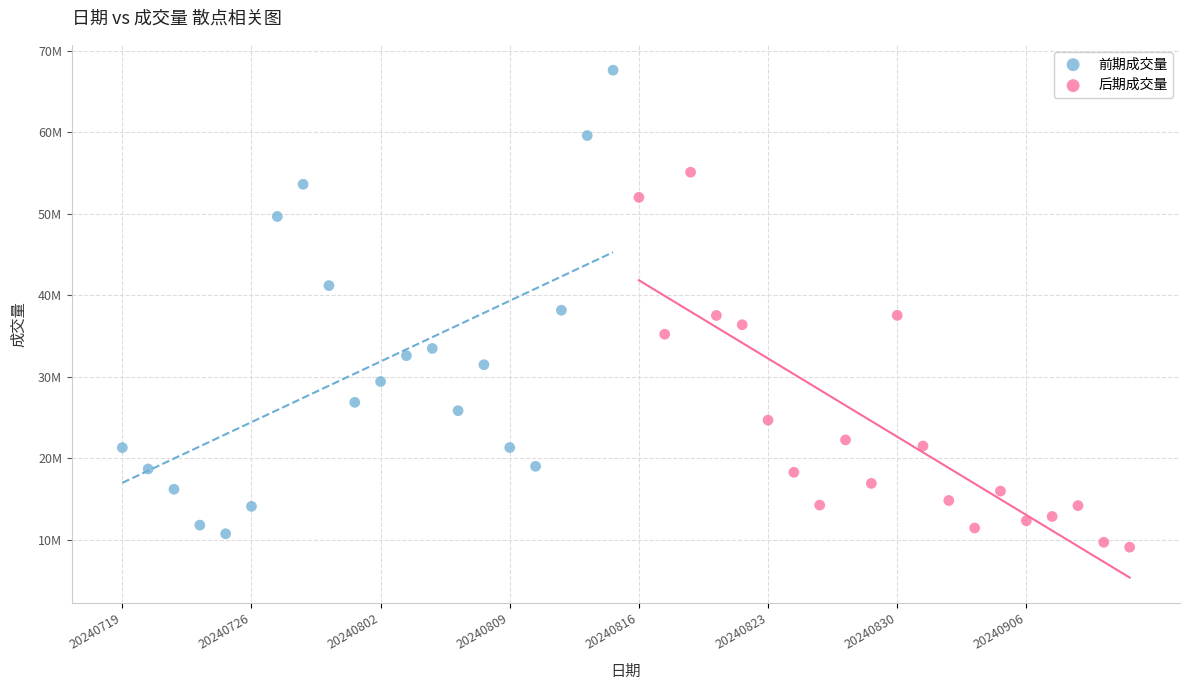

Which series reaches the maximum Y coordinate?

前期成交量